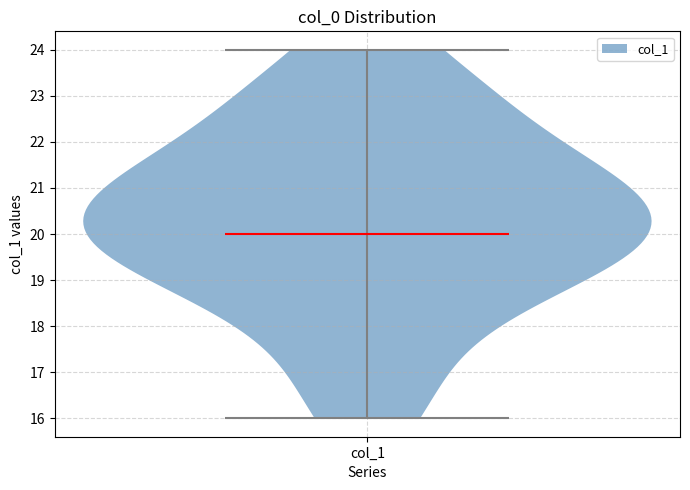

Where does the median line of the violin for col_1 sit on the y-axis? The values are not printed on the chart, so give them approximately, as read against the axis.

20